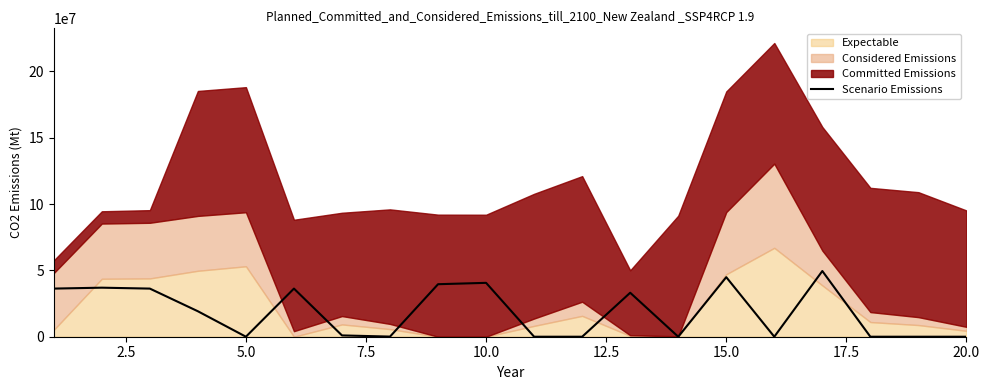

What is the maximum value for Scenario Emissions?

49495495.8